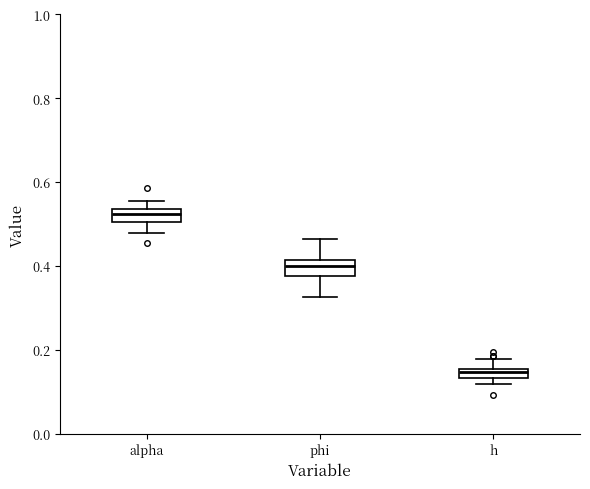

Which box has the highest median line?

alpha